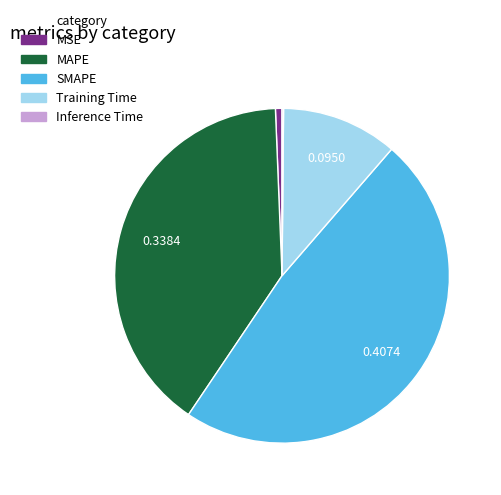

Combined, do MSE and MAPE account for over 50%?

No